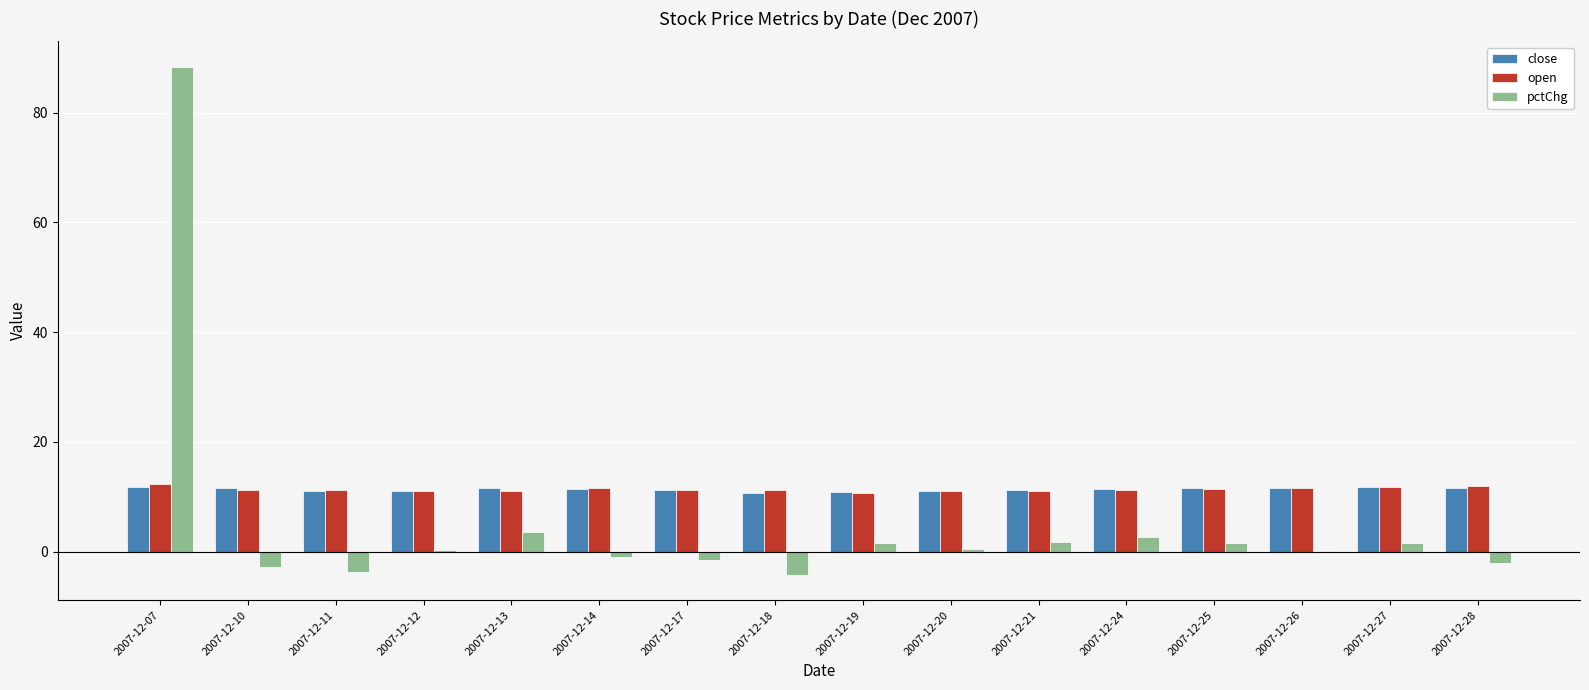

Are the bars grouped side by side (vs. stacked)?

Yes